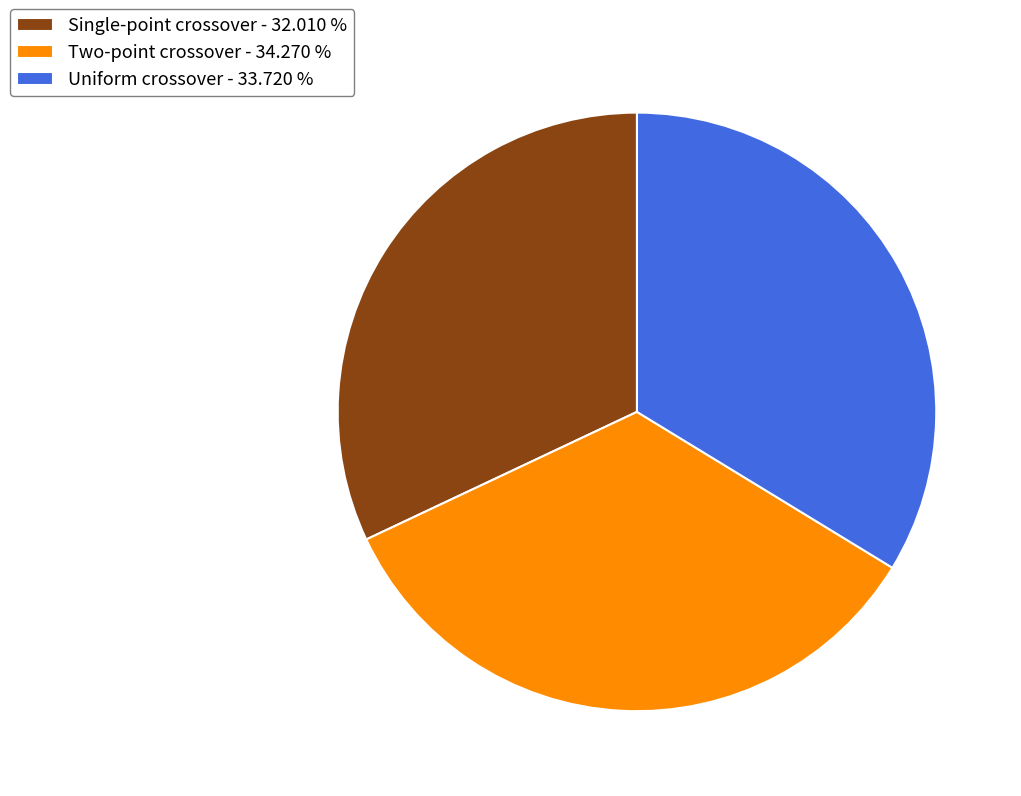

What is the ratio of the value at Uniform crossover - 33.720 % to the value at Single-point crossover - 32.010 %?

1.1